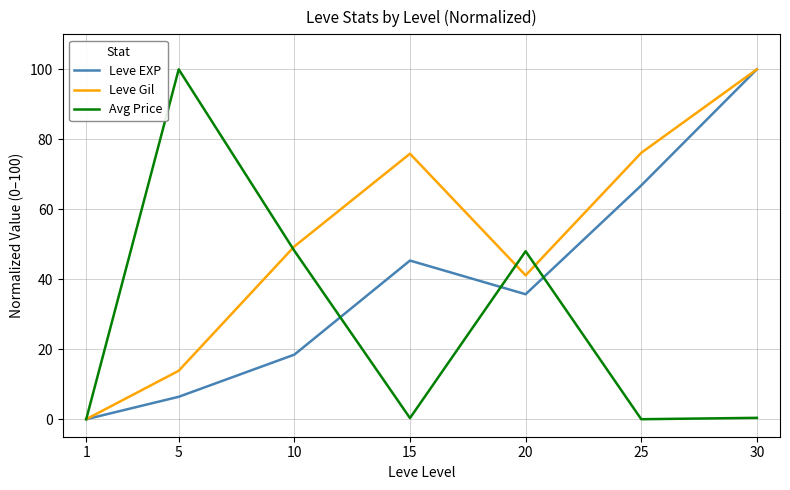

Between 20 and 25, which series saw the biggest shift?

Avg Price